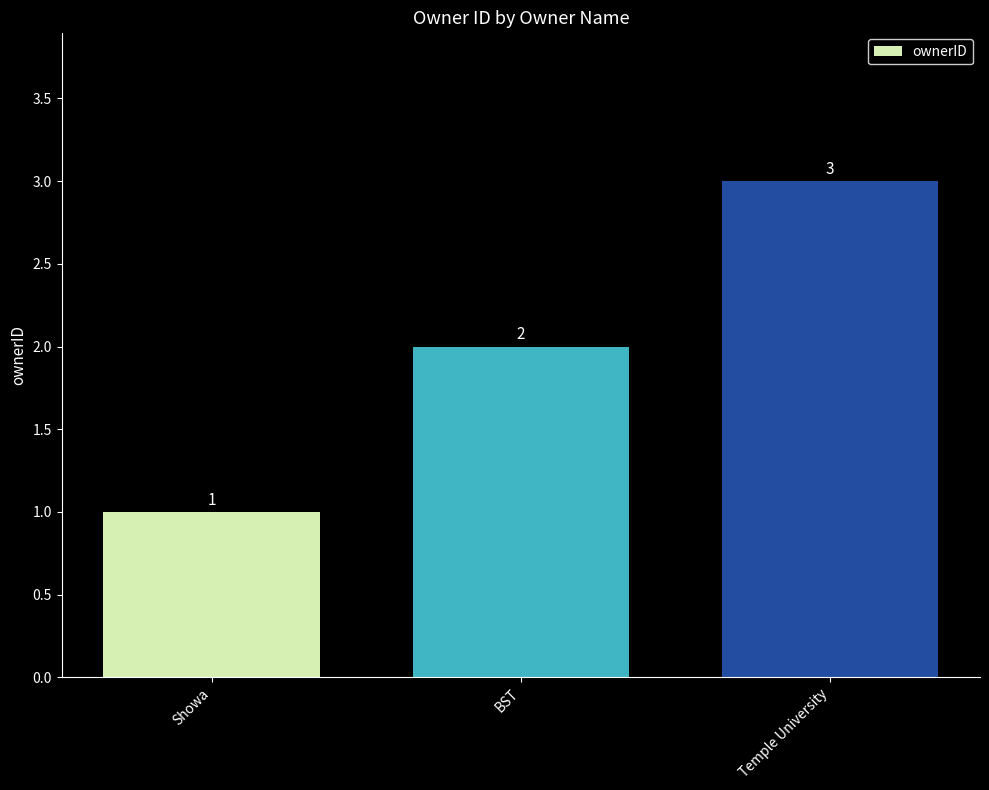

What is the difference between the maximum and minimum values?

2